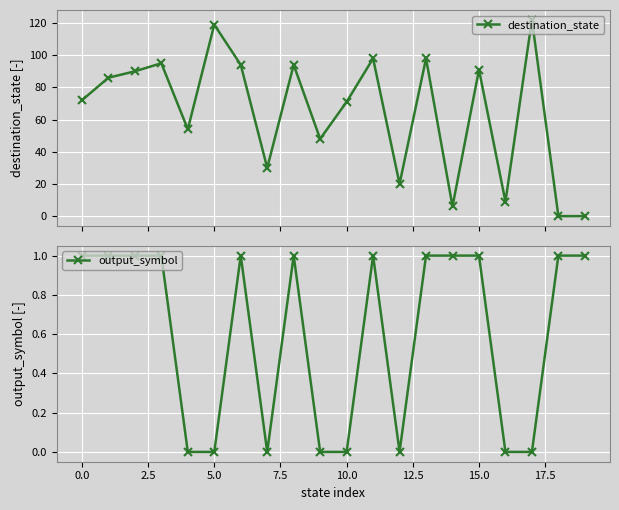

How many interior local peaks does the destination_state series have?

7